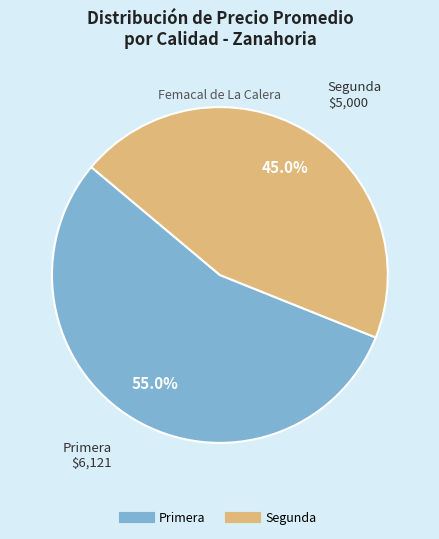

Which category accounts for the majority?

Primera